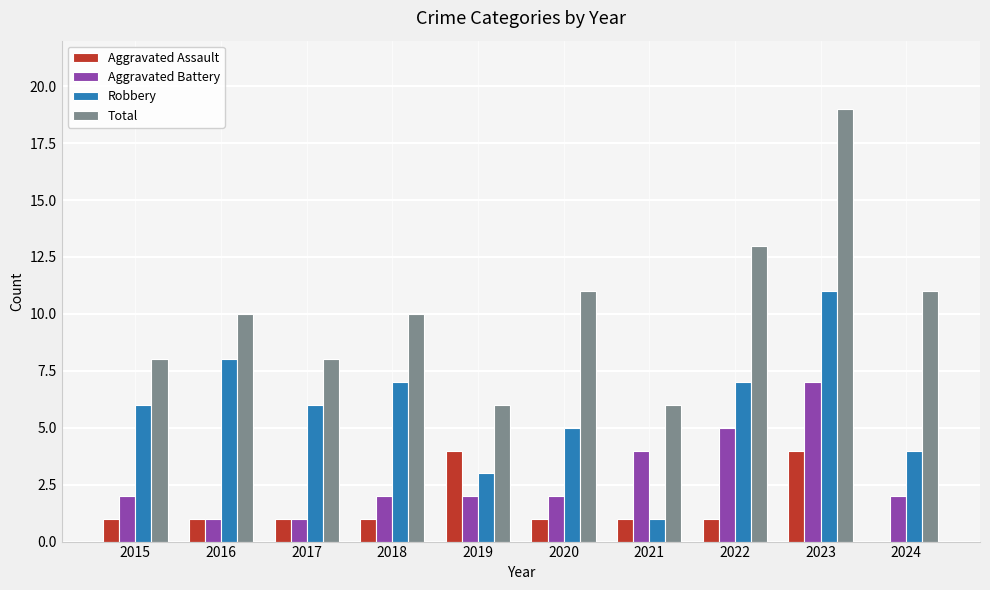

Reading left to right, transcribe all the data shown in this chart.

Aggravated Assault: 1	1	1	1	4	1	1	1	4	0
Aggravated Battery: 2	1	1	2	2	2	4	5	7	2
Robbery: 6	8	6	7	3	5	1	7	11	4
Total: 8	10	8	10	6	11	6	13	19	11